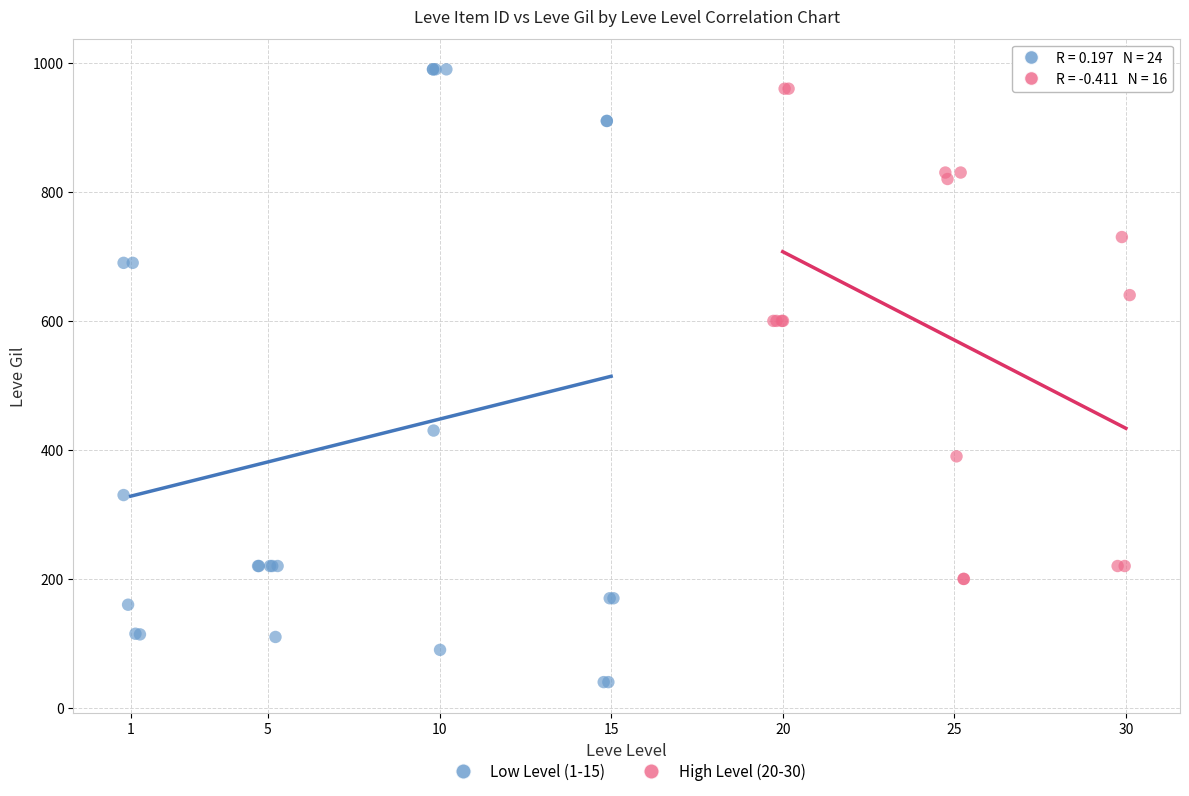

Which series has the largest Y range (max minus min)?

Low Level (1-15)